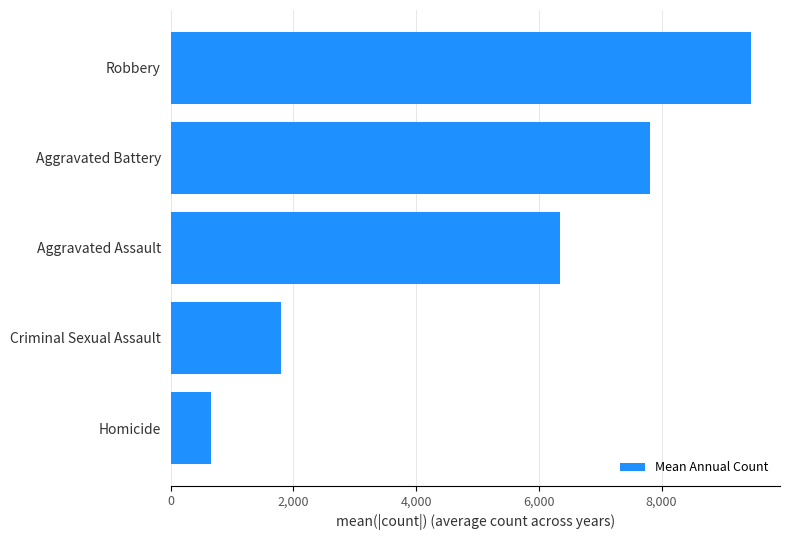

Does the chart contain any negative values?

No